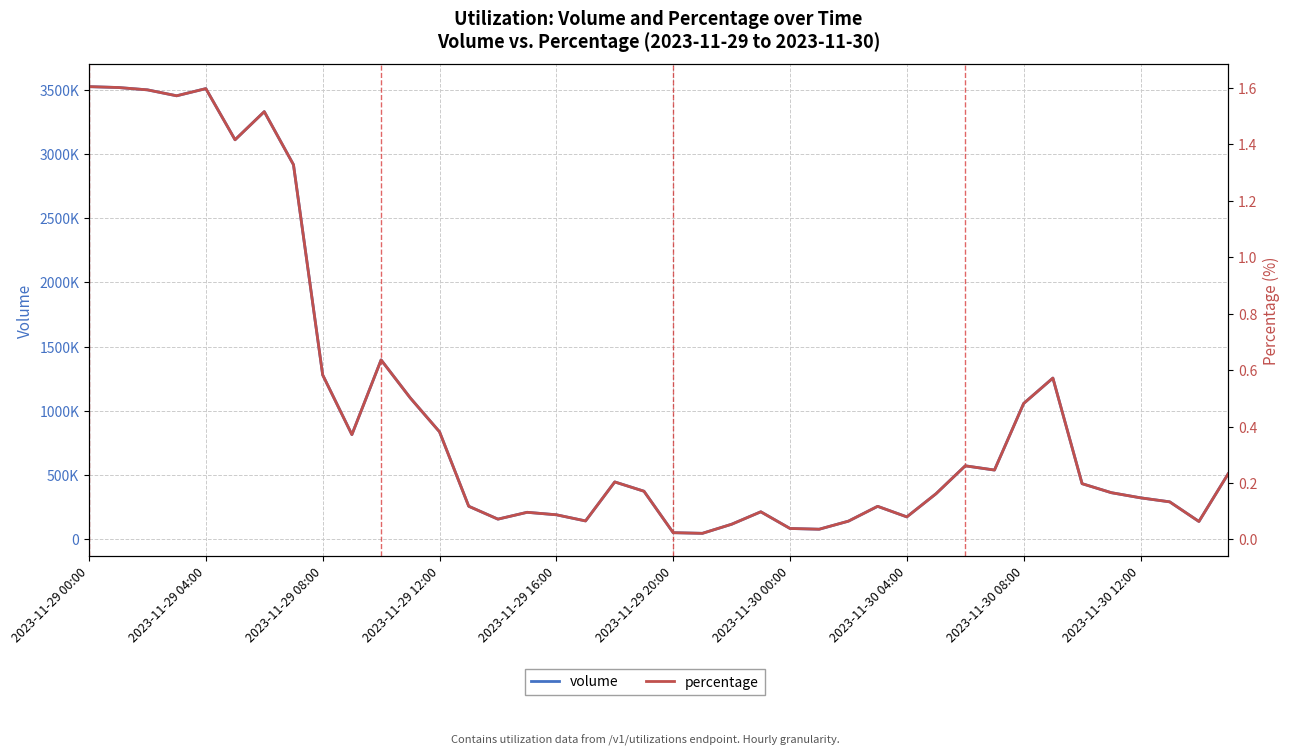

Rank the series at 39 from highest to lowest value.

volume, percentage